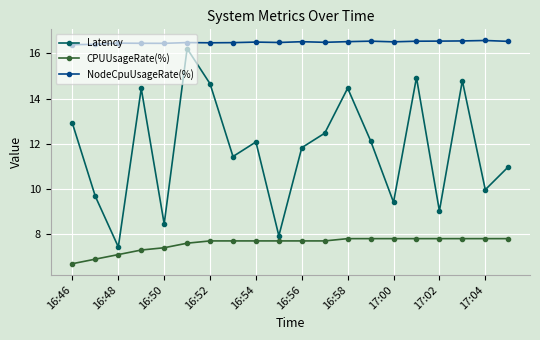

Rank the series by their average value, from lowest to highest.

CPUUsageRate(%), Latency, NodeCpuUsageRate(%)